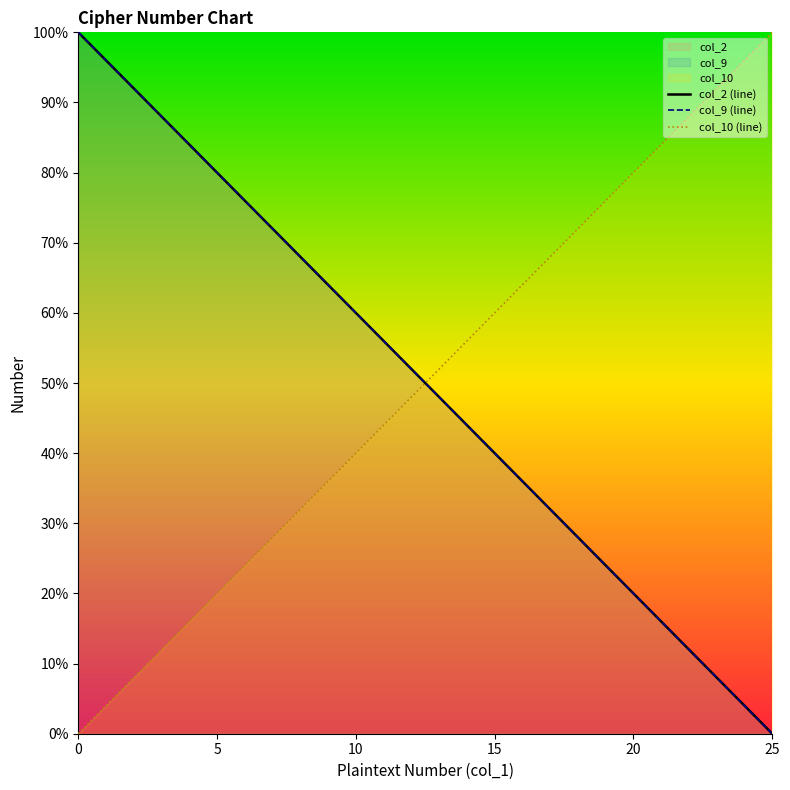

True or false: col_2 (line) and col_10 (line) intersect in this chart.

True